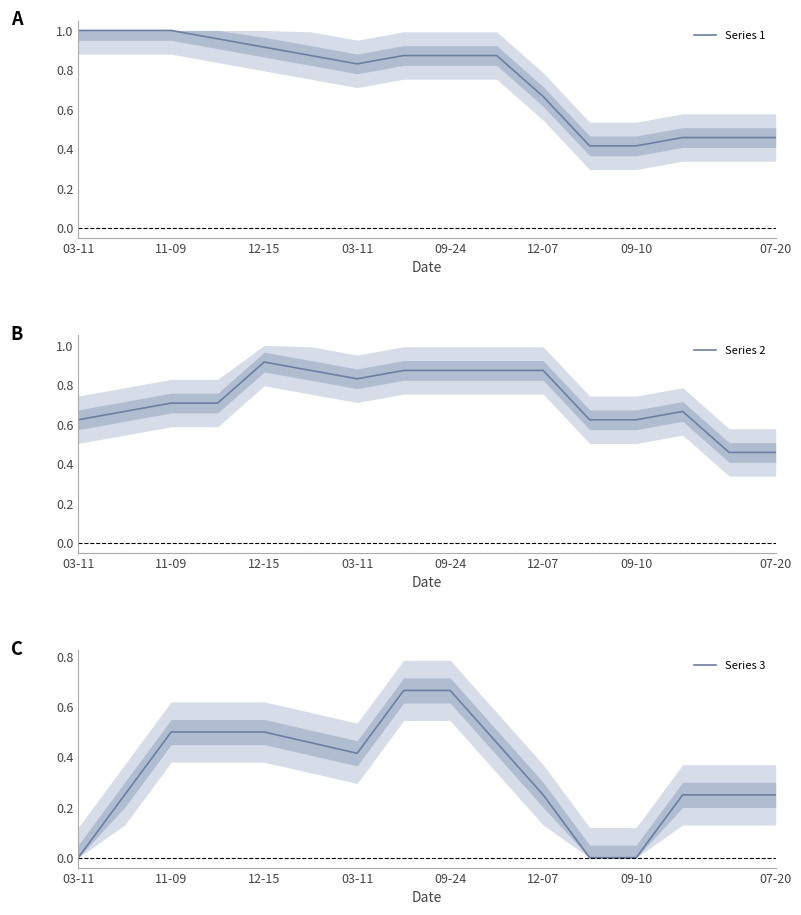

Is the value of Series 1 at 11-09 greater than the value of Series 3 at 12-07?

Yes